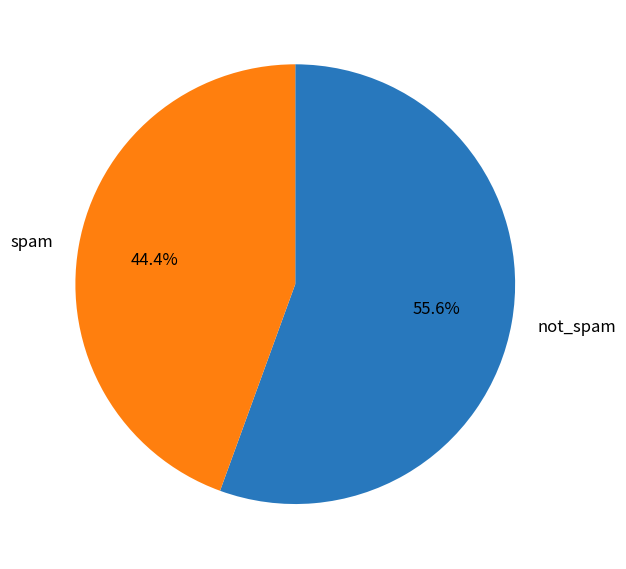

To the nearest percent, what is the difference between the largest and smallest slice percentages?

11%